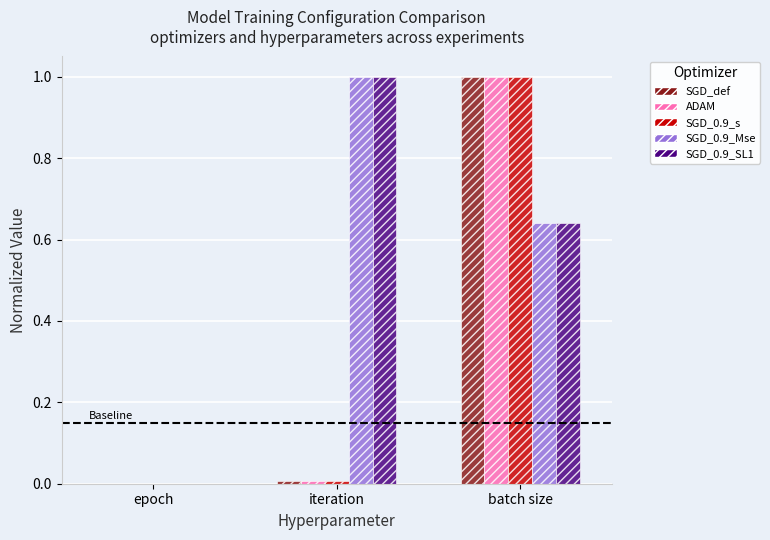

At which category is the sum across all series the highest?

batch size